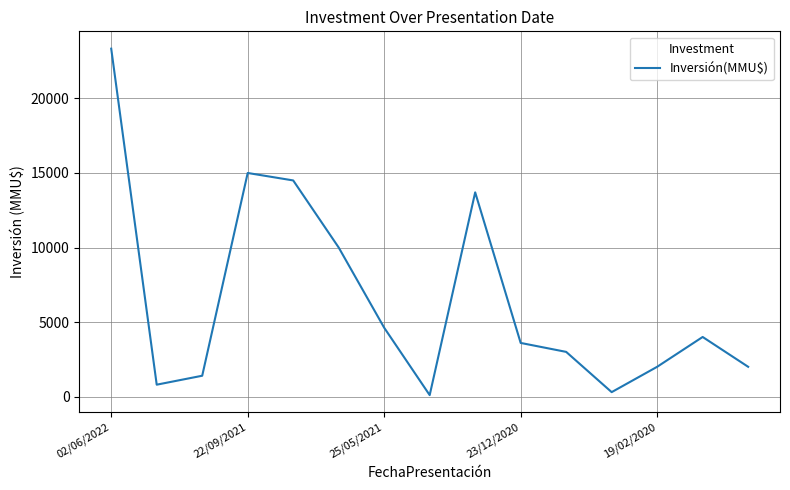

What is the maximum value shown in the chart?

23339